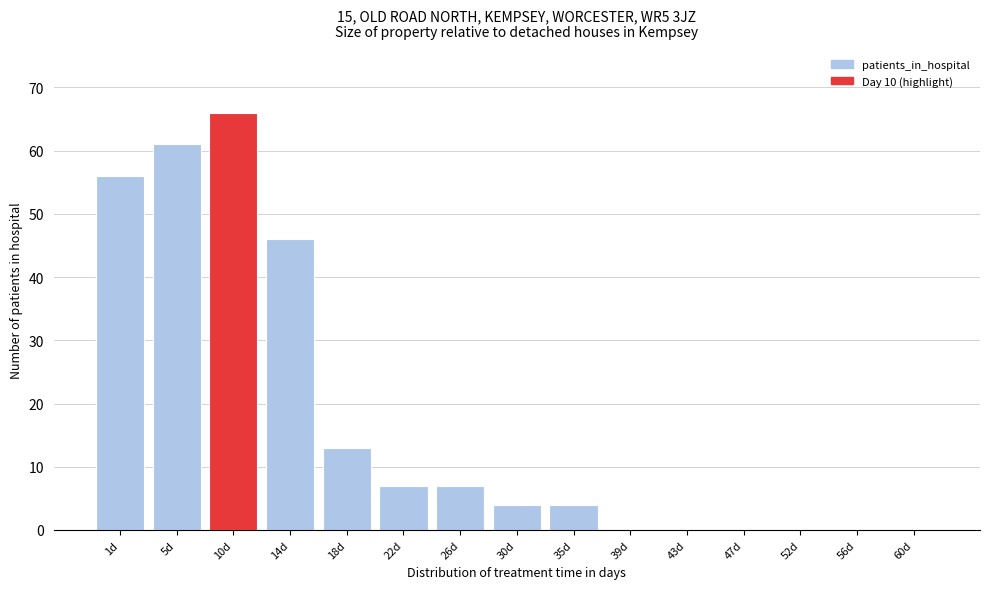

Reading left to right, transcribe all the data shown in this chart.

1d=56	5d=61	10d=66	14d=46	18d=13	22d=7	26d=7	30d=4	35d=4	39d=0	43d=0	47d=0	52d=0	56d=0	60d=0